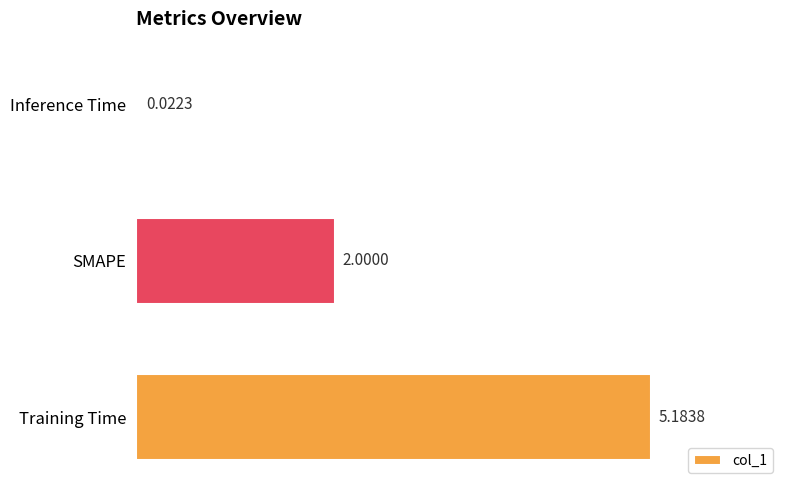

What is the ratio of the value at Training Time to the value at SMAPE?

2.6